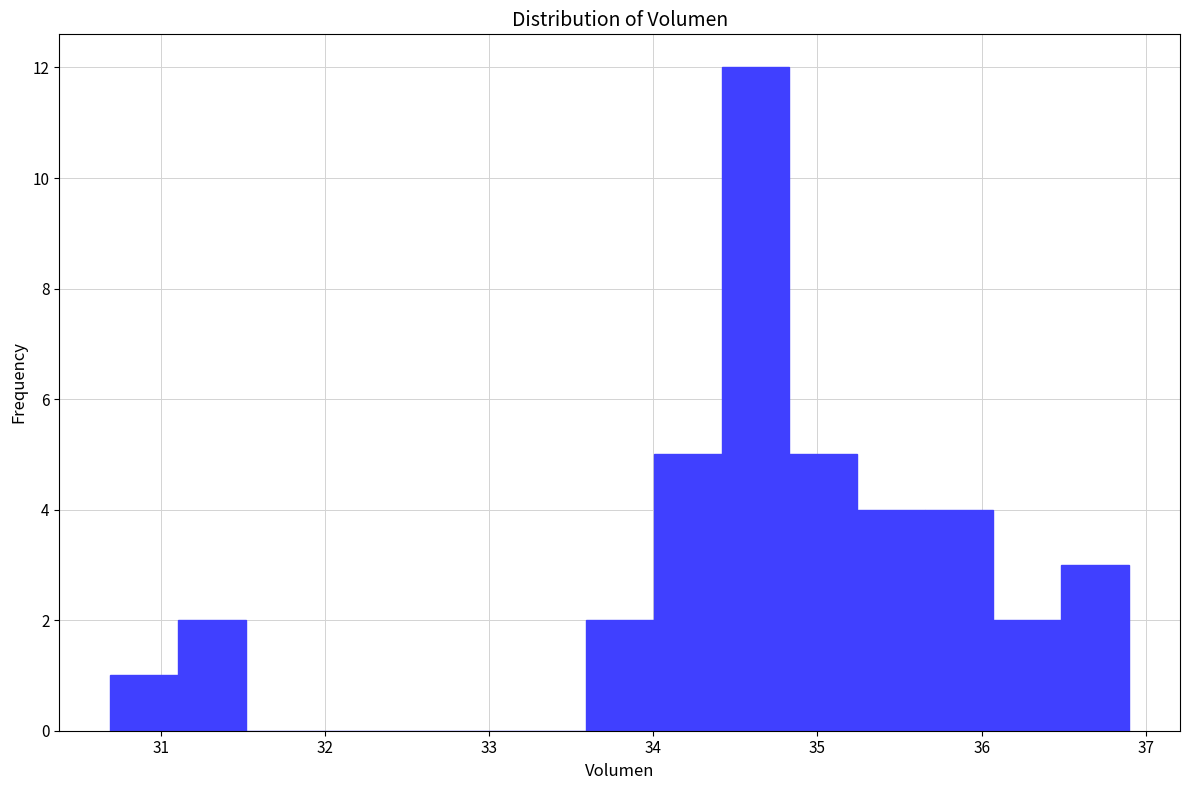

Which range on the x-axis has the tallest bar?

34.4 to 34.8